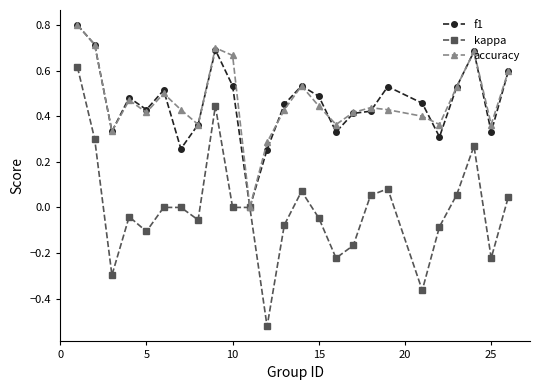

Which series has the widest spread of values?

kappa